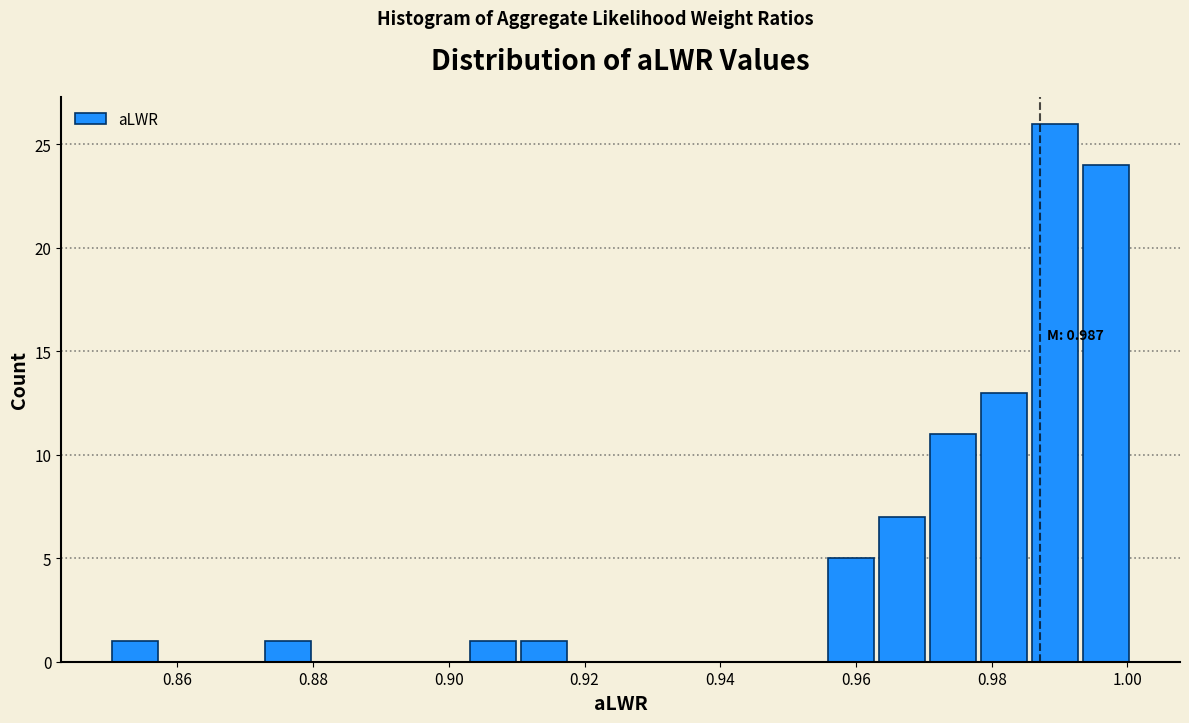

Around what value on the x-axis is the tallest bar? Give the approximate position of its centre, as read against the axis.

0.990